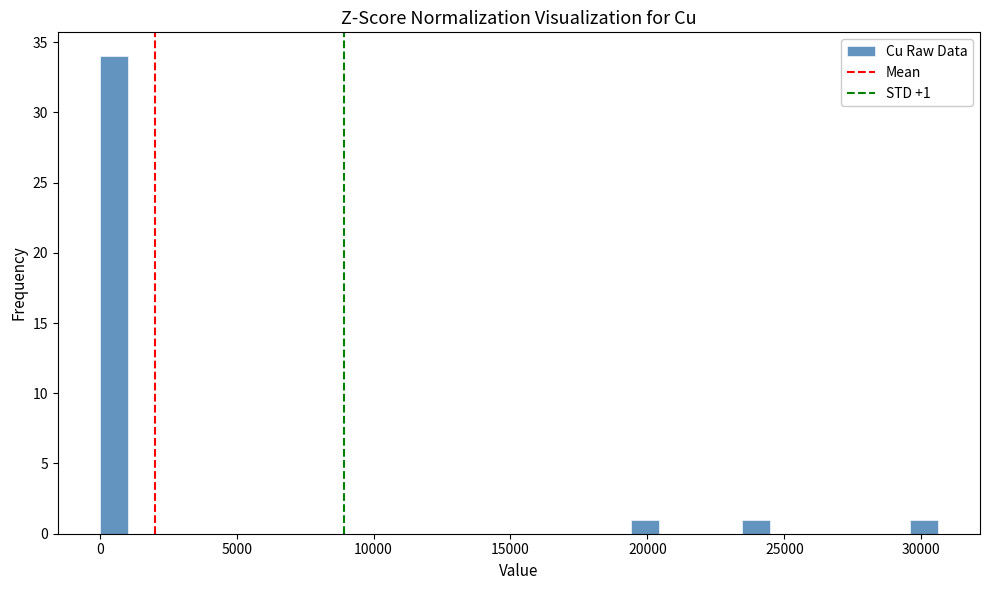

Around what value on the x-axis is the tallest bar? Give the approximate position of its centre, as read against the axis.

500